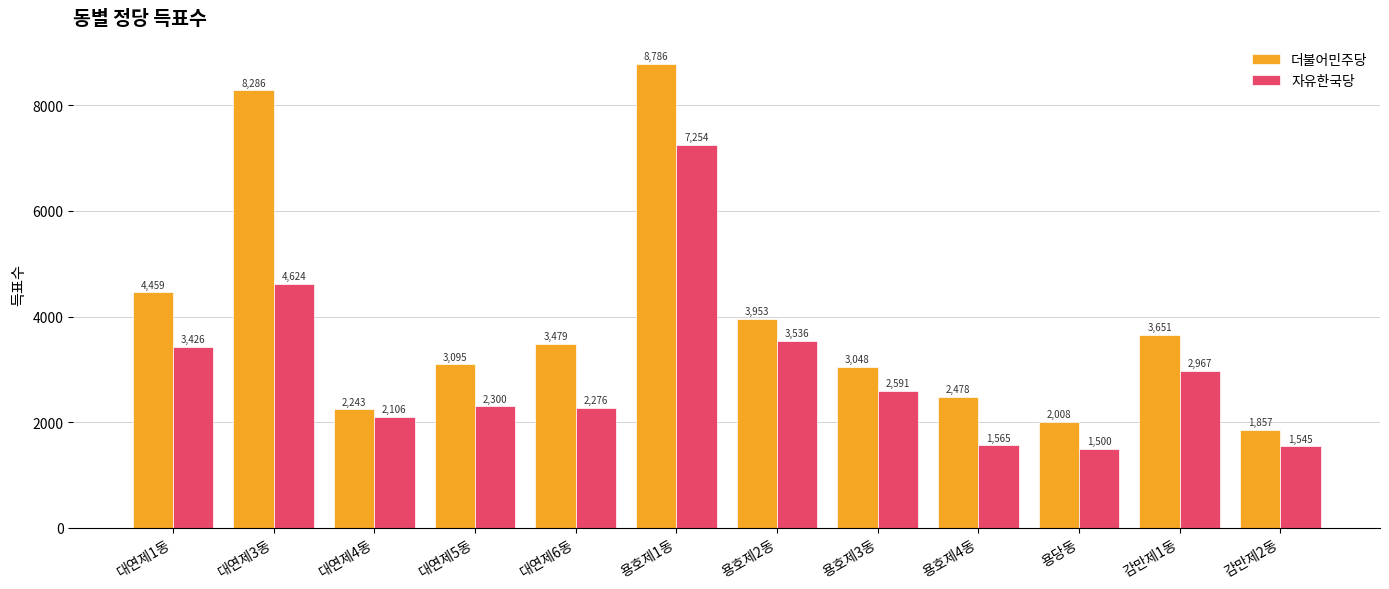

The value of 더불어민주당 at 감만제1동 is 3651. True or false?

True